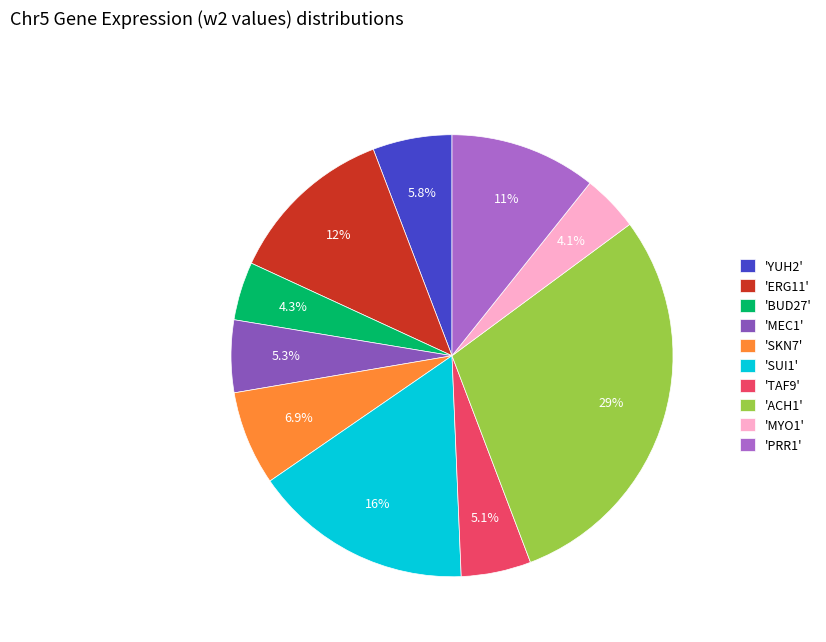

What is the largest slice in the pie chart?

'ACH1'